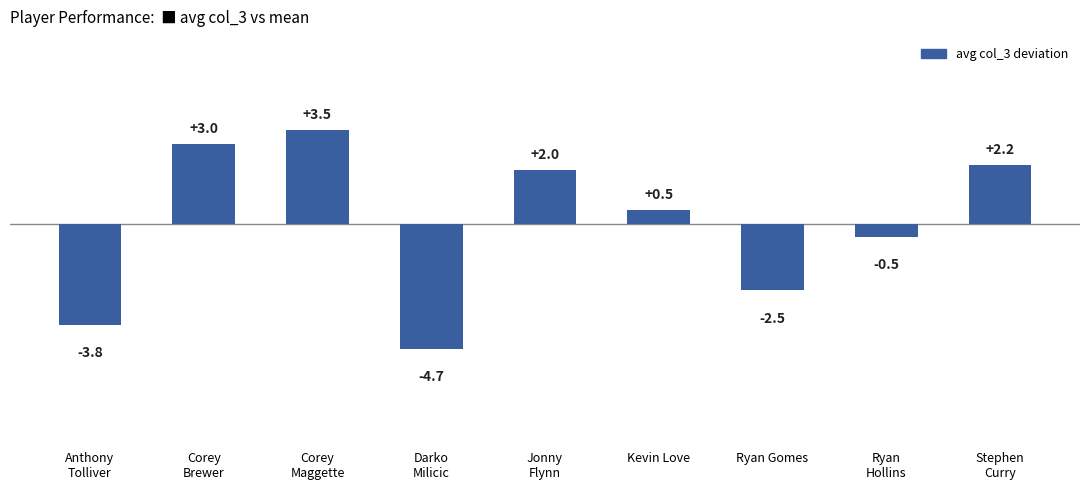

What is the difference between the maximum and minimum values?

8.2